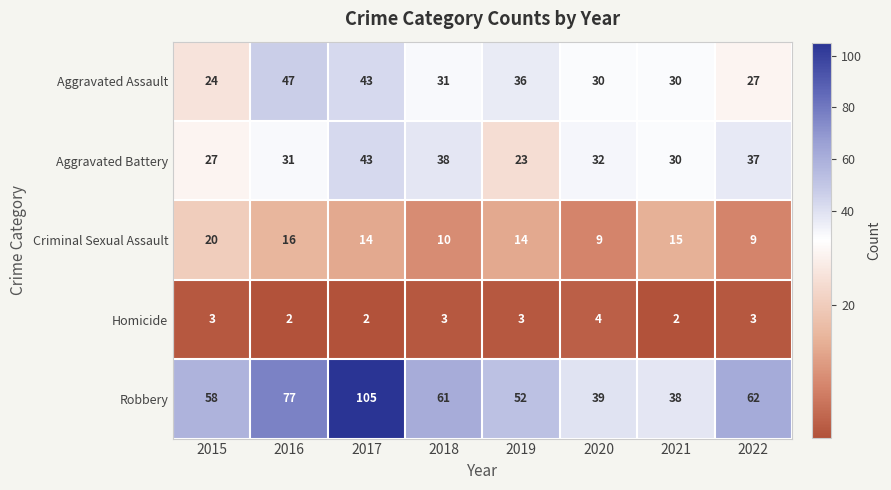

At how many categories does at least one series exceed 20?

8